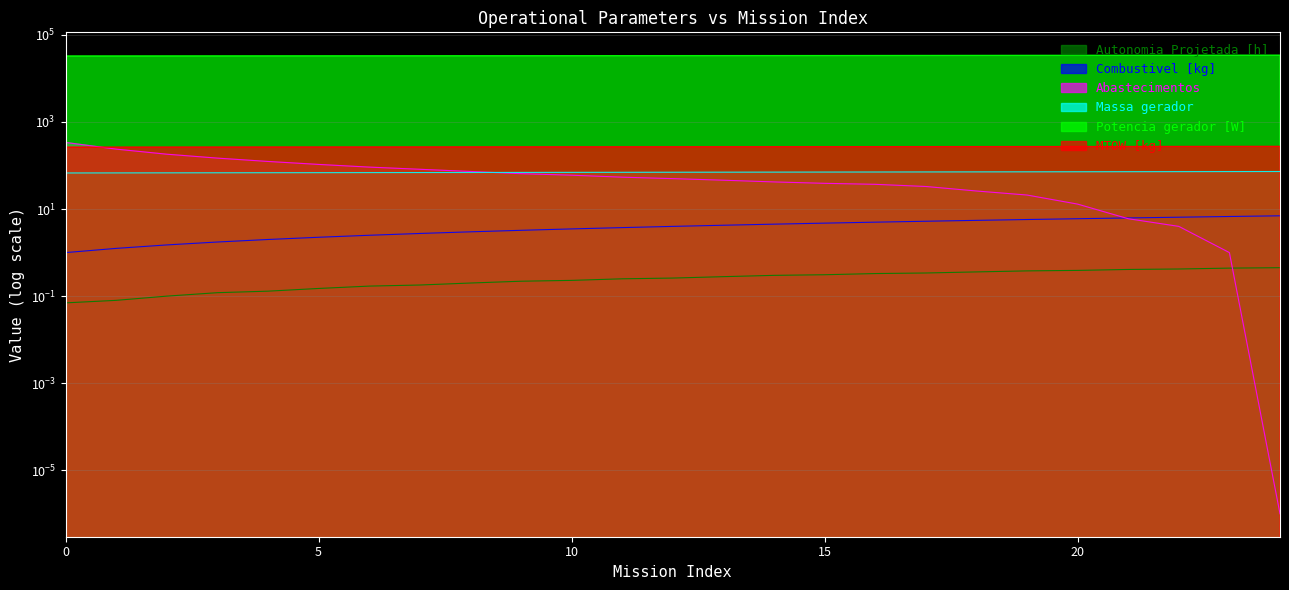

Is it true that Autonomia Projetada [h] equals 0.2 at 11?

True